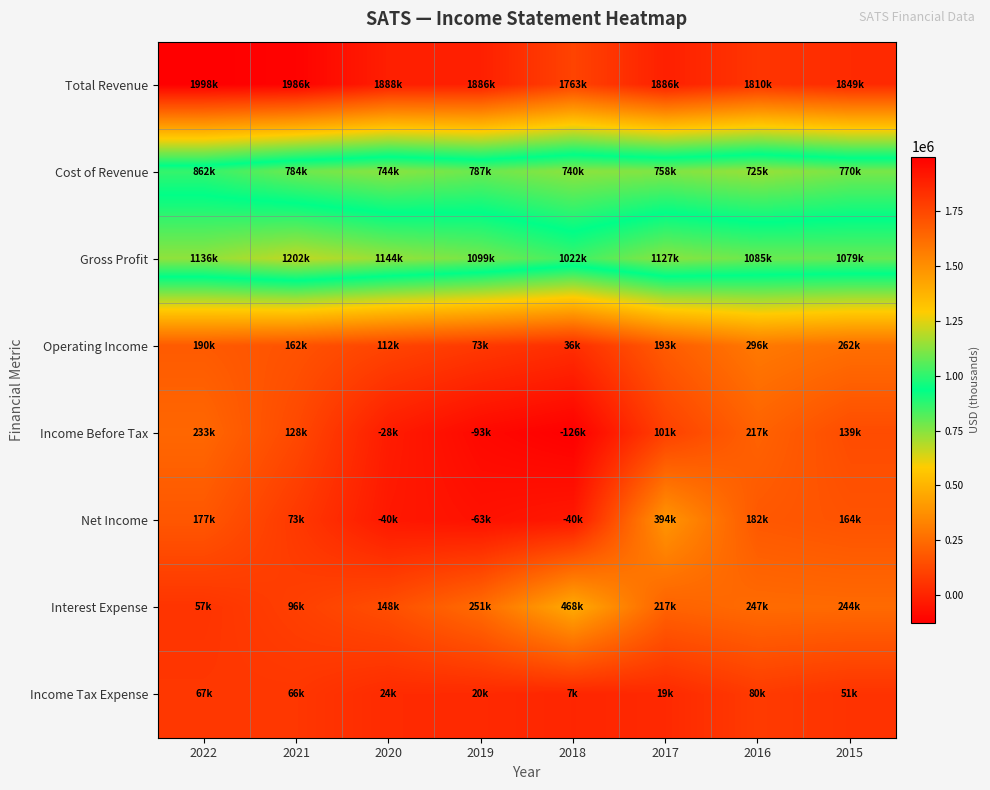

Which has a higher value, 2018 or 2022?

2022